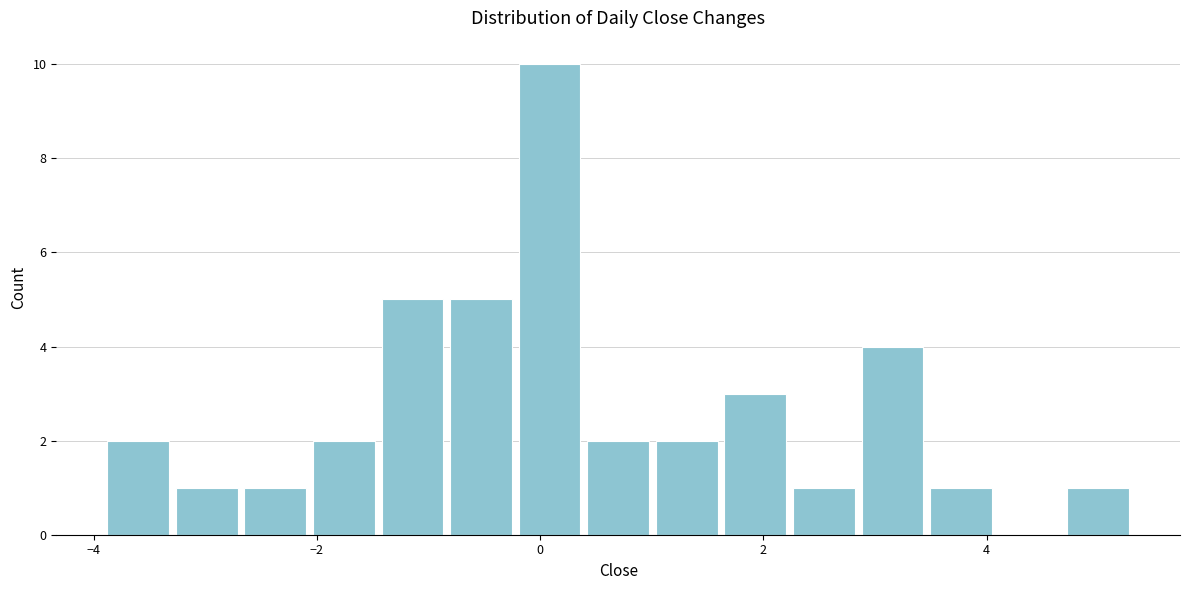

Read against the x-axis, roughly where is the centre of the tallest bar?

0.0